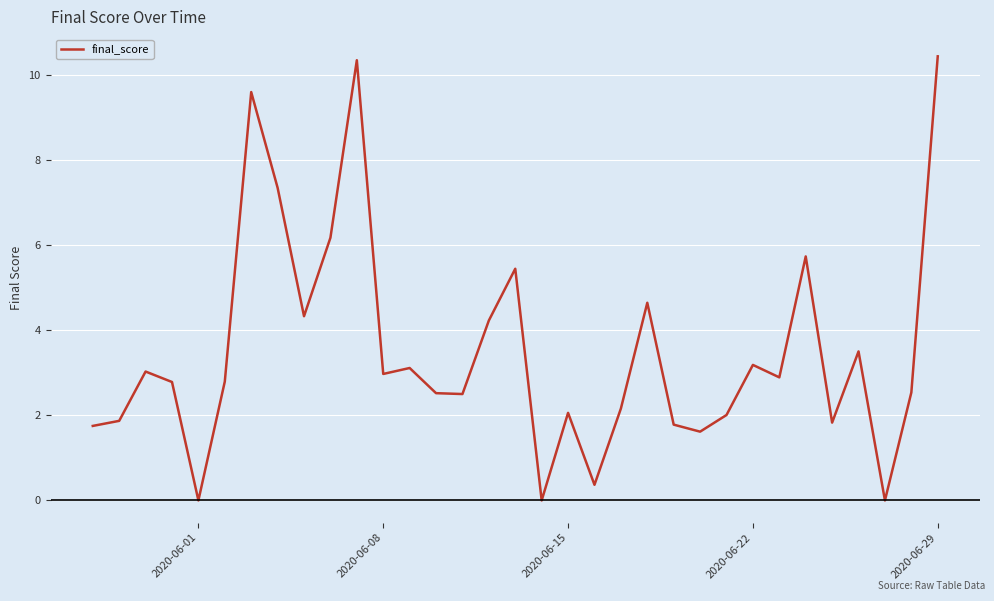

What is the maximum value shown in the chart?

10.4